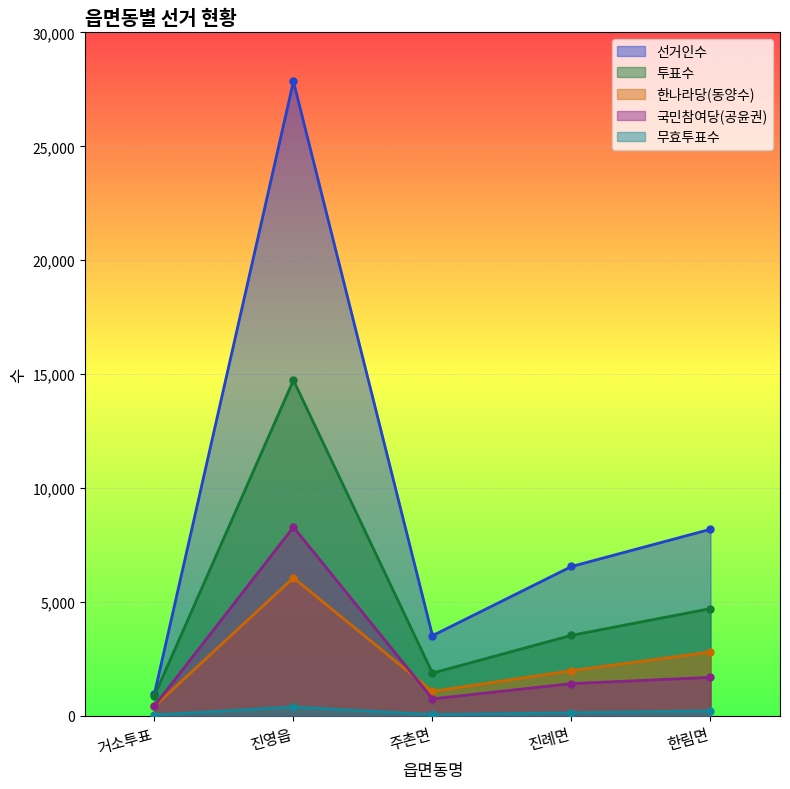

How many values in the 투표수 series are below 3533?

2